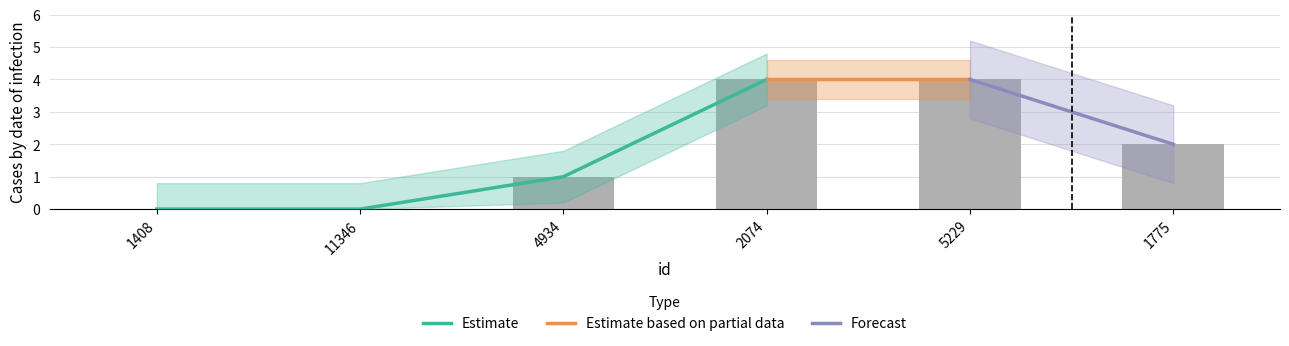

How many values are between 0 and 4?

6